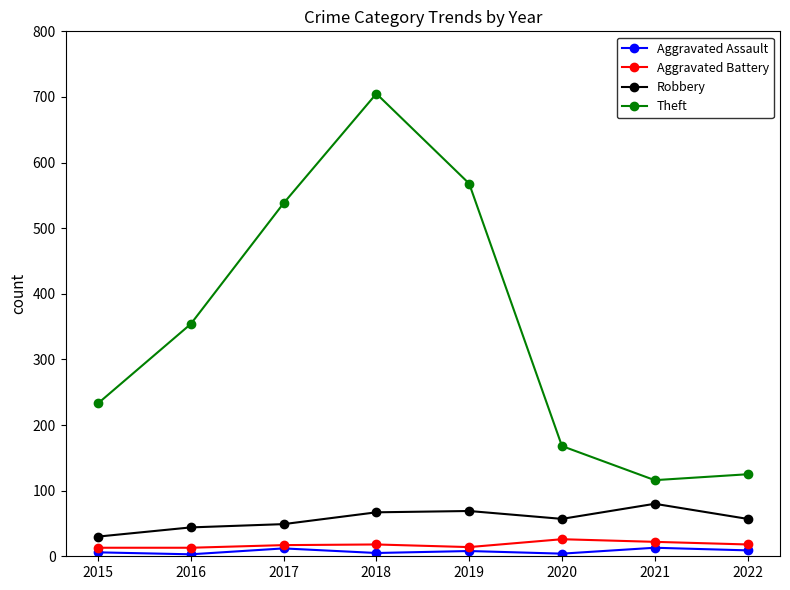

The value of Robbery at 2021 is 80. True or false?

True